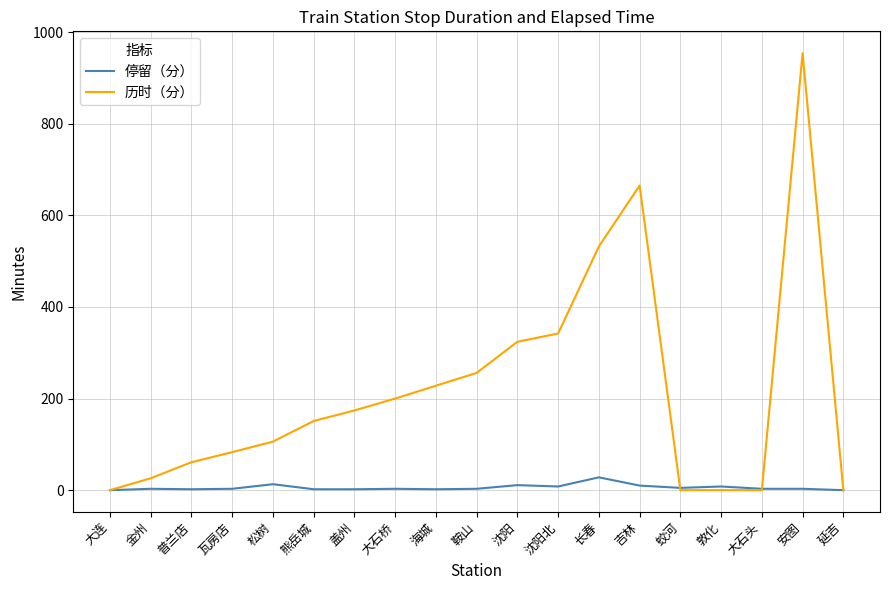

At which category is the sum across all series the highest?

安图